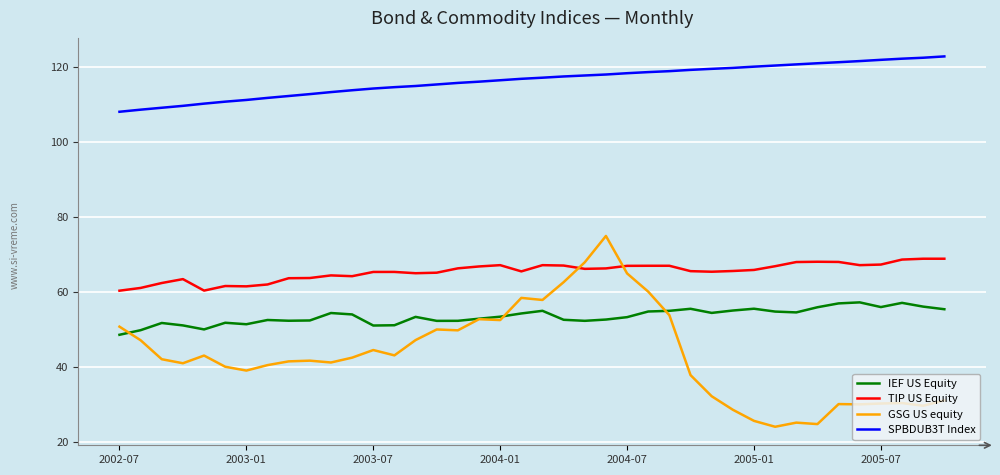

True or false: GSG US equity and SPBDUB3T Index intersect in this chart.

False